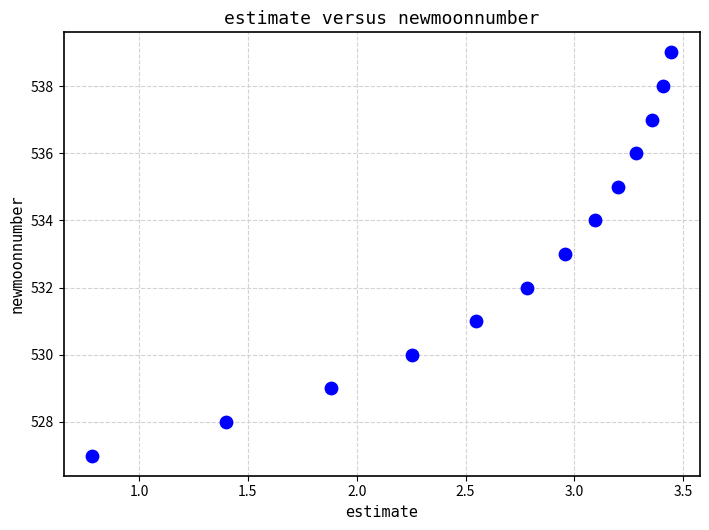

What is the range of Y values (max minus min)?

12